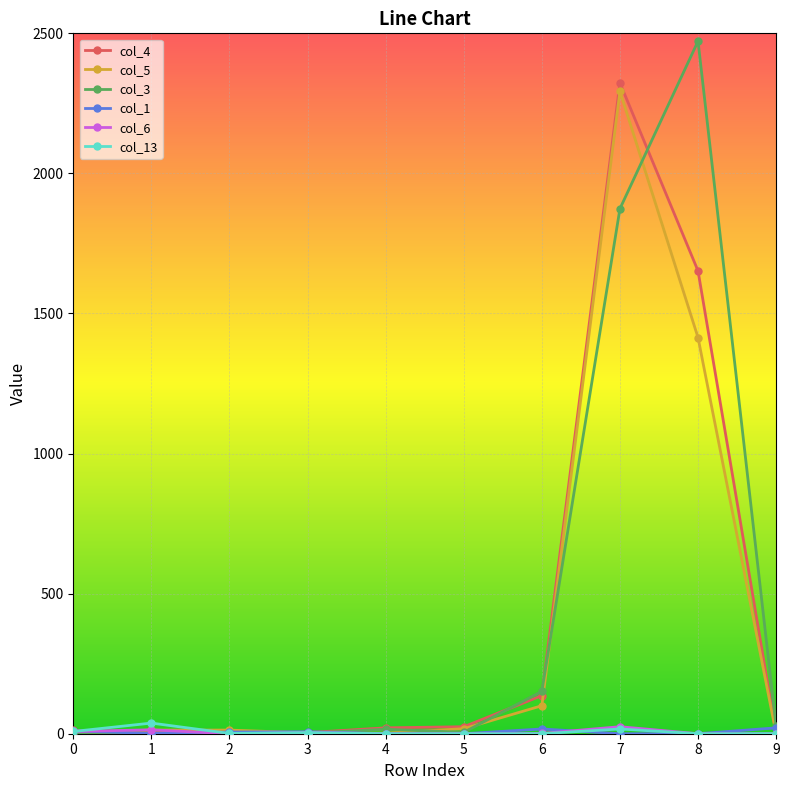

At which category is the sum across all series the highest?

7